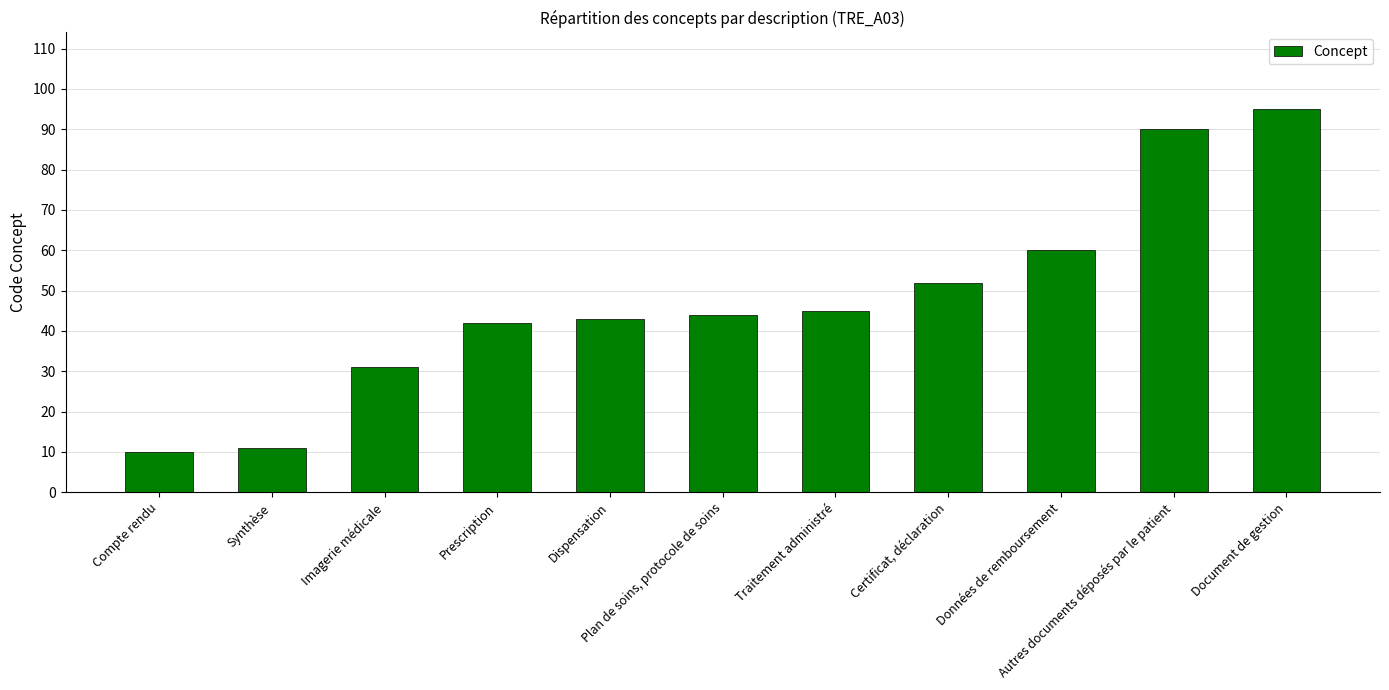

Which category has the lowest value across all series?

Compte rendu